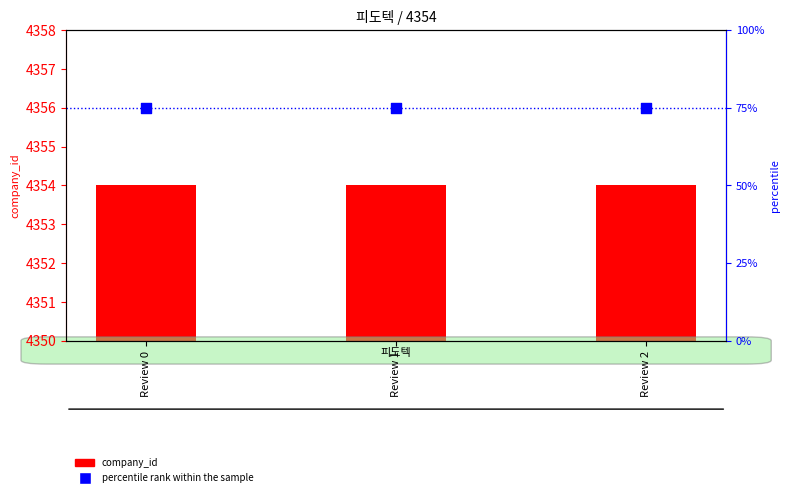

Which series has the largest Y range (max minus min)?

company_id